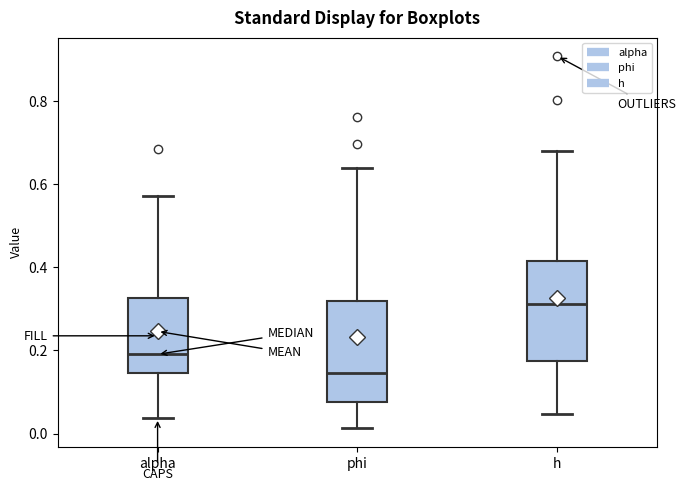

Reading left to right, read every box against the y-axis: the position of its median line, the range the box covers, and the ends of its whiskers. The values are not printed on the chart, so give them approximately, as read against the axis.

alpha: median 0.20, box 0.14 to 0.32, whiskers 0.04 to 0.58
phi: median 0.14, box 0.08 to 0.32, whiskers 0.02 to 0.64
h: median 0.32, box 0.18 to 0.42, whiskers 0.04 to 0.68